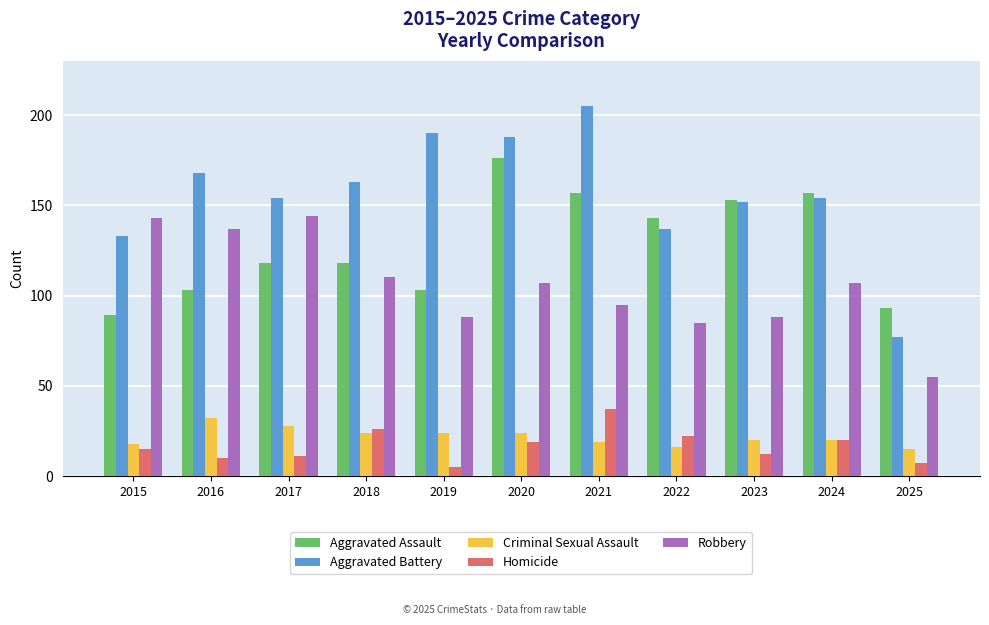

What is the minimum value shown in the chart?

5